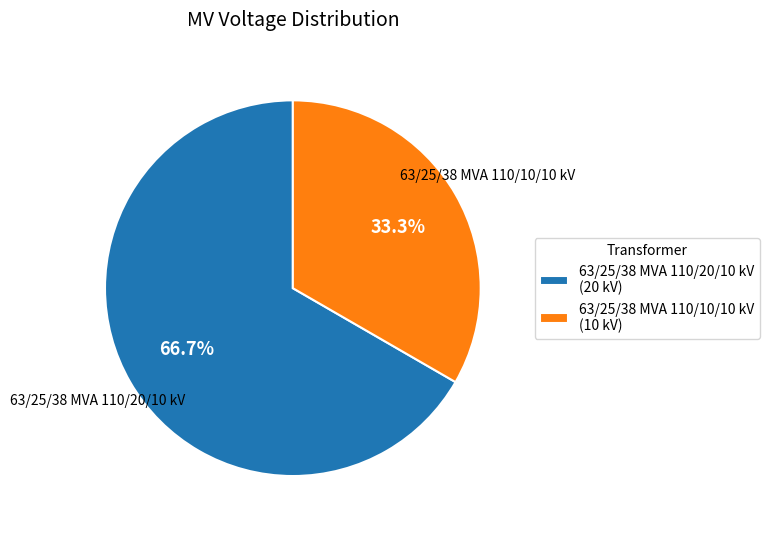

To the nearest percent, what percentage of the pie is 63/25/38 MVA 110/20/10 kV?

67%